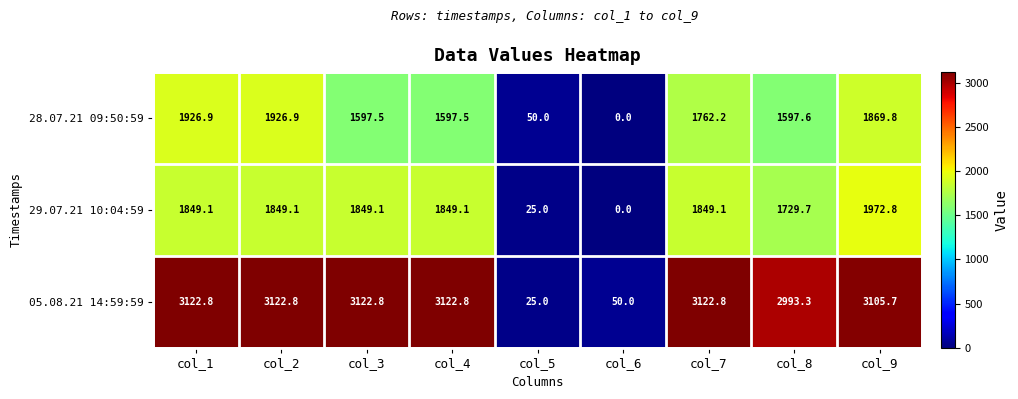

What is the difference between the highest and lowest values at col_9?

1235.9